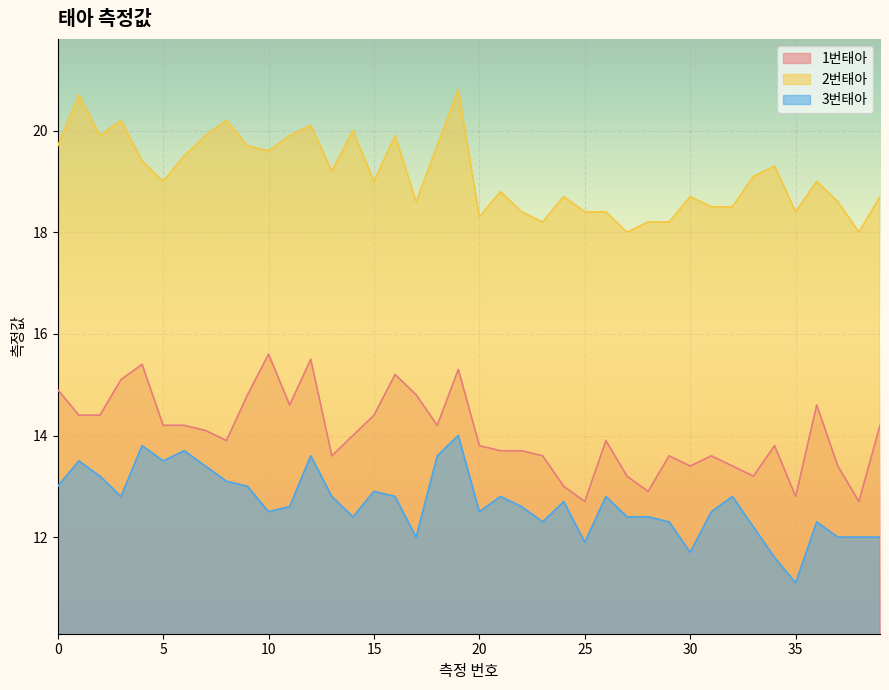

True or false: 2번태아 and 1번태아 cross at least once.

False